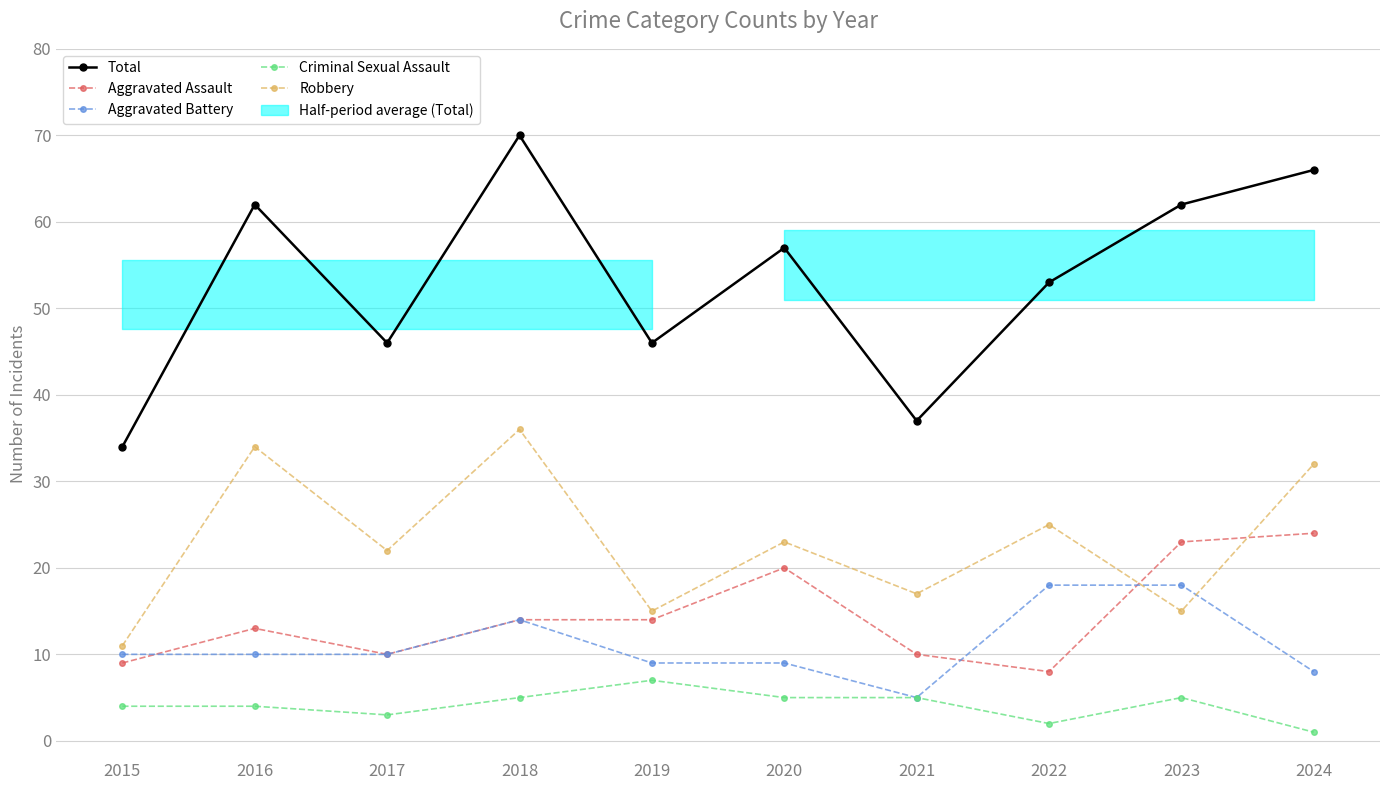

What is the difference between the second highest and second lowest values in the Aggravated Assault series?

14